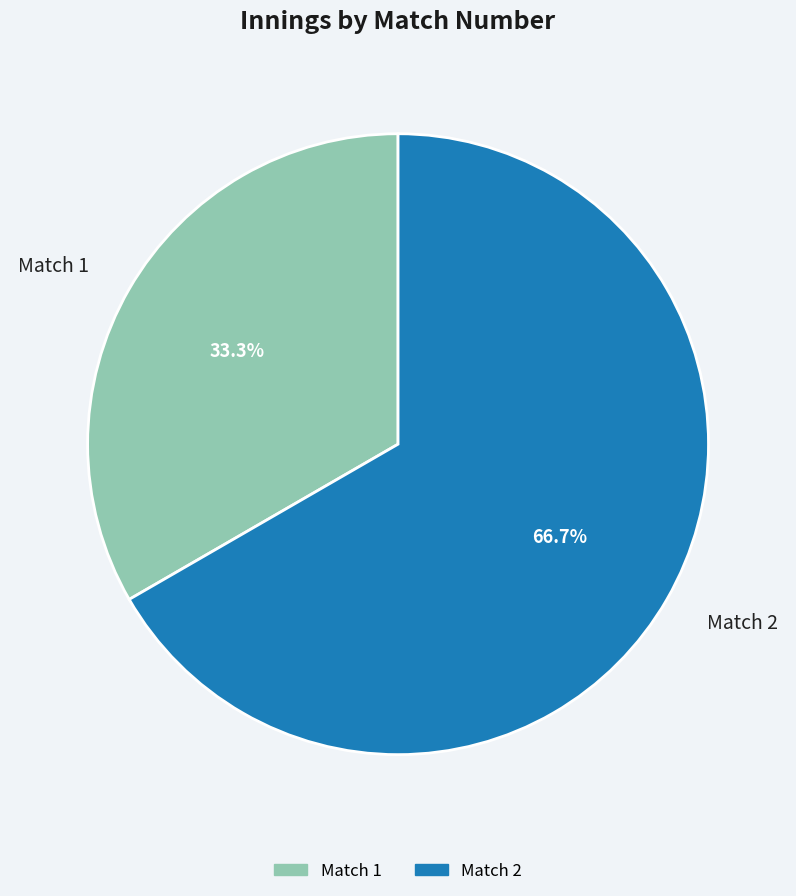

To the nearest percent, what is the difference between the largest and smallest slice percentages?

33%